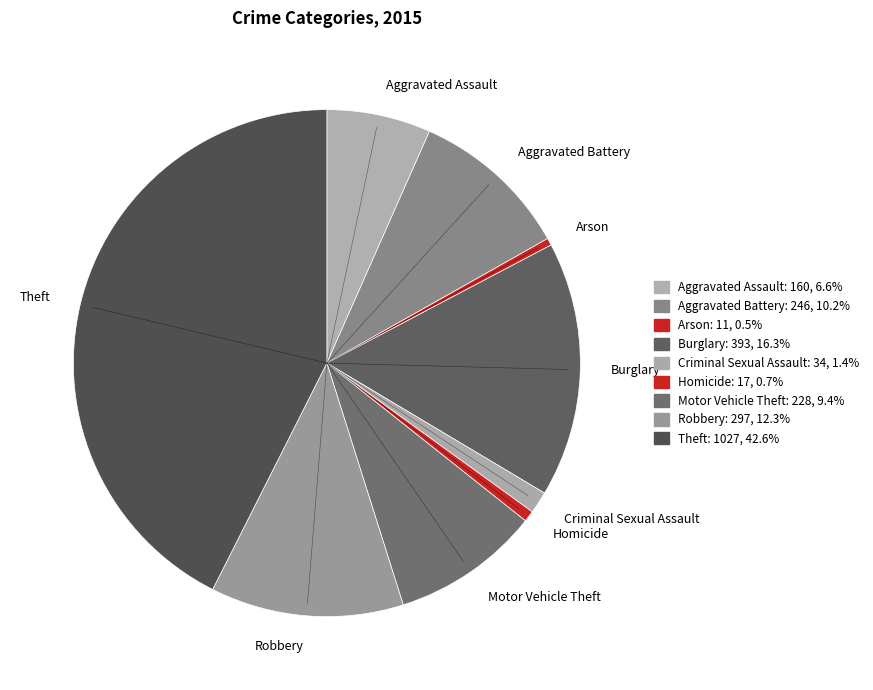

Does Aggravated Assault represent more than half of the total?

No